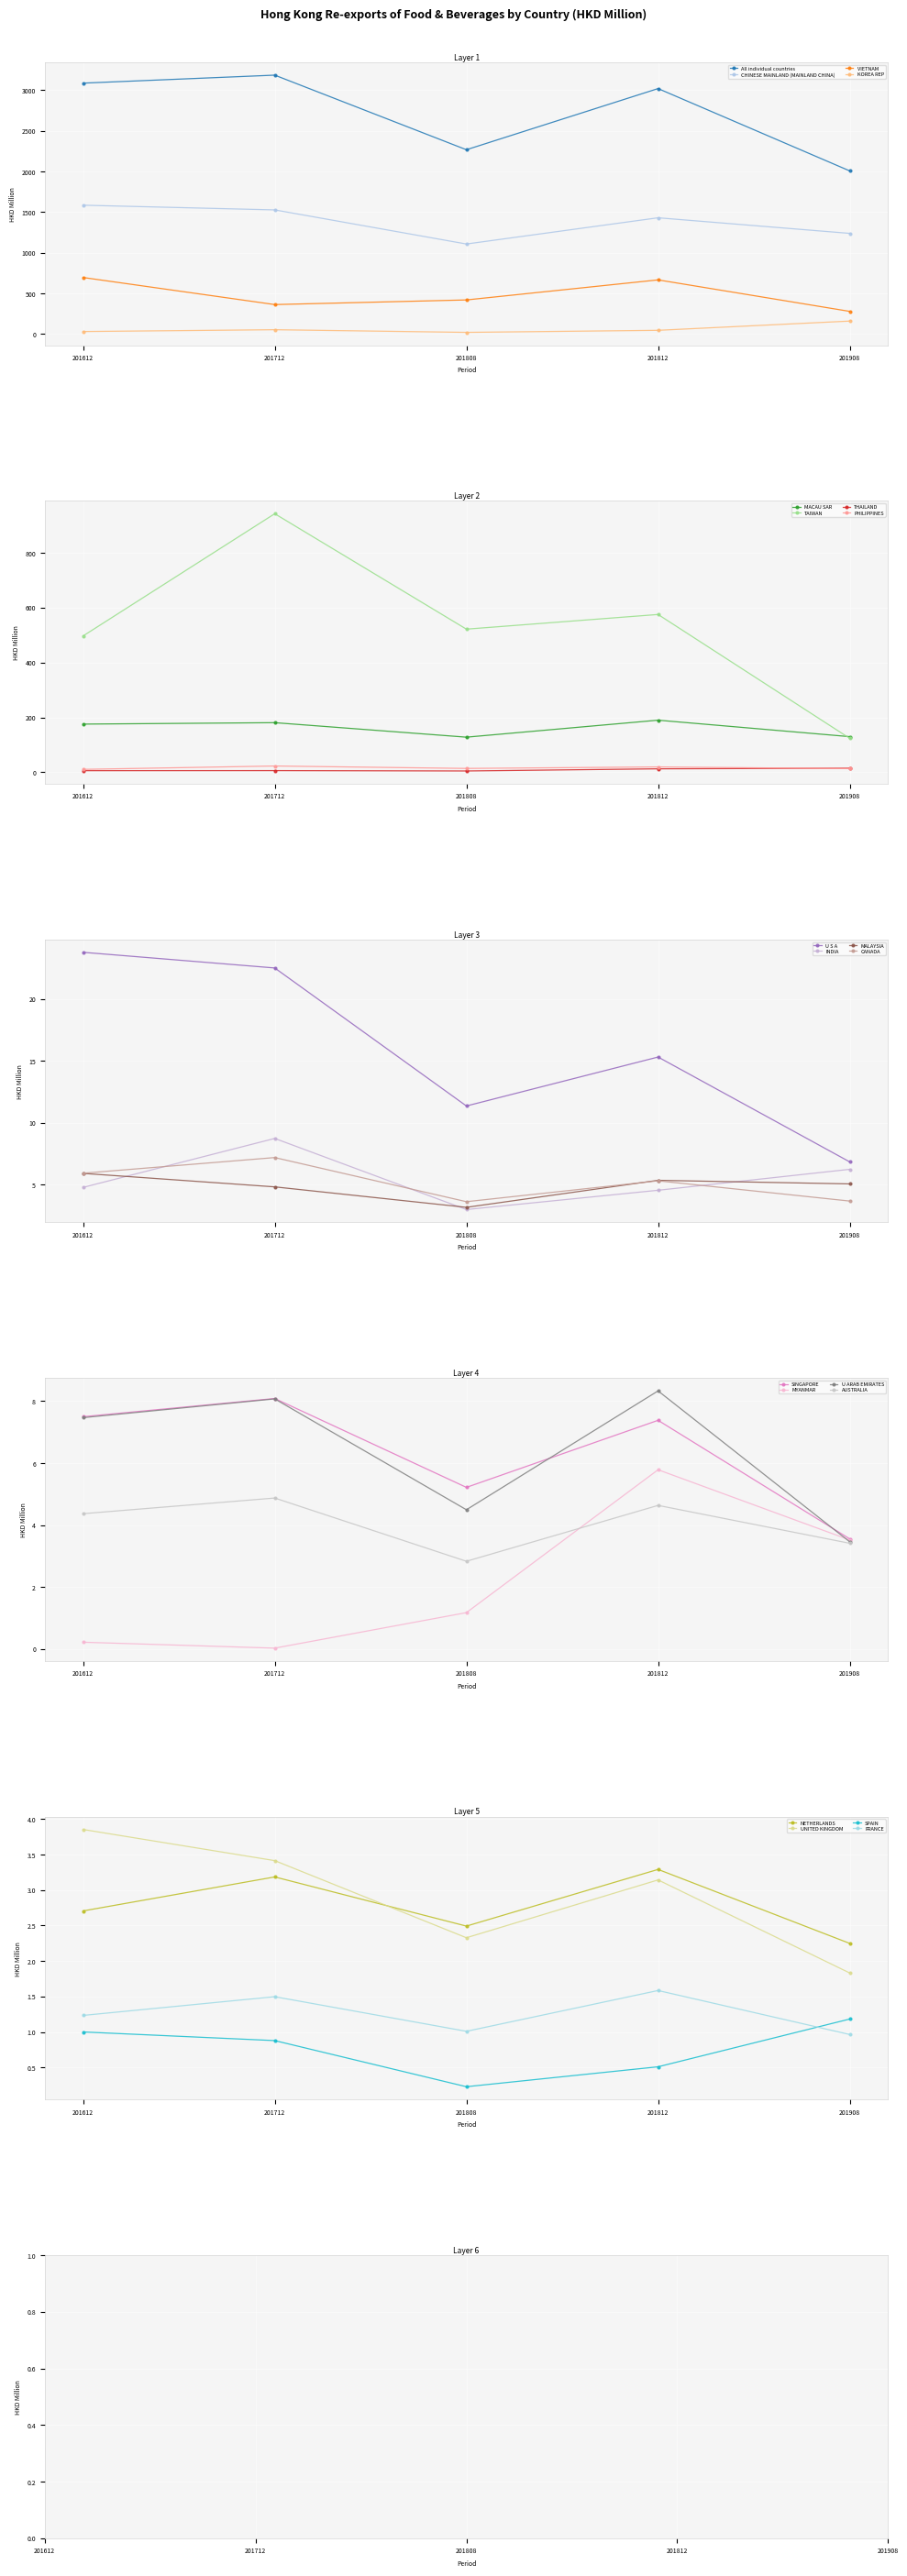

True or false: 201808 and 201612_share intersect in this chart.

False